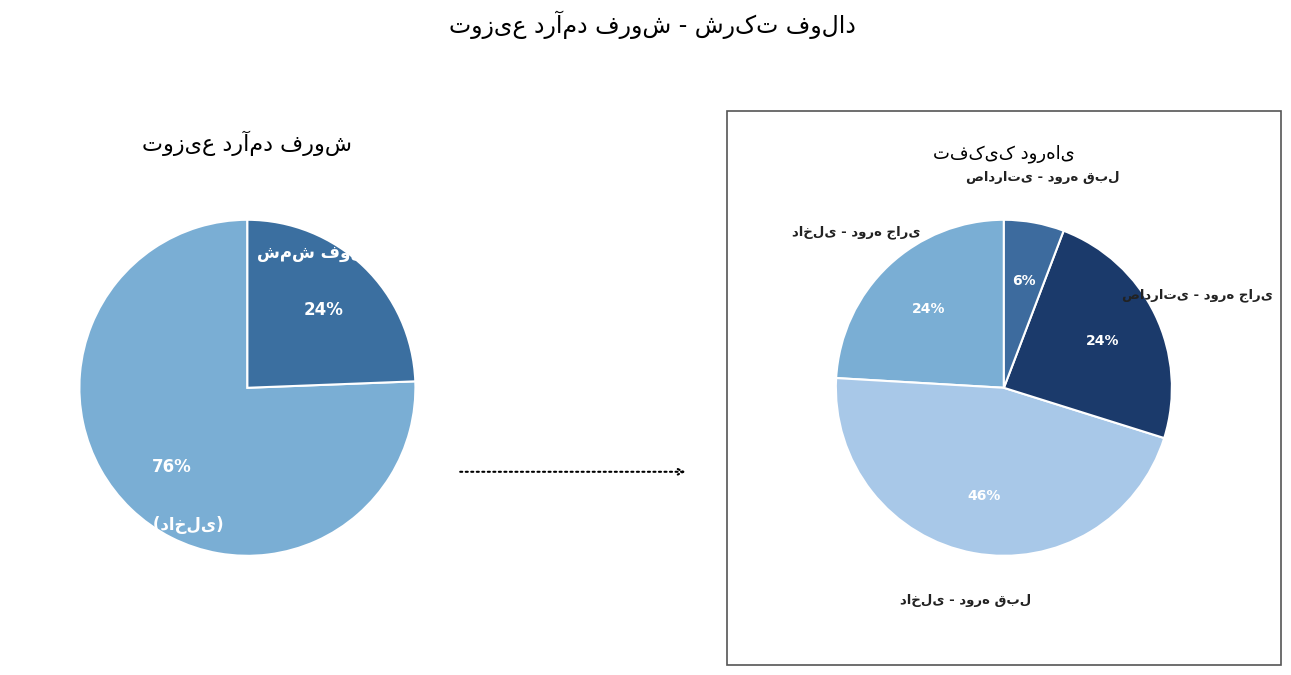

The شمش فولادی (صادراتی) slice represents 36% of the pie. True or false?

False